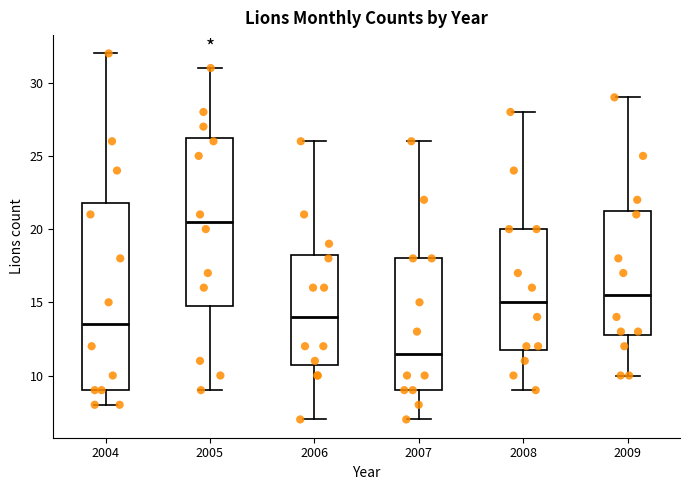

Which box's median line is the lowest?

2007